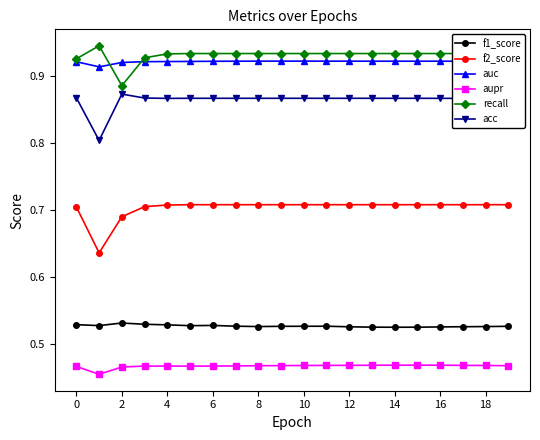

True or false: aupr and f2_score intersect in this chart.

False